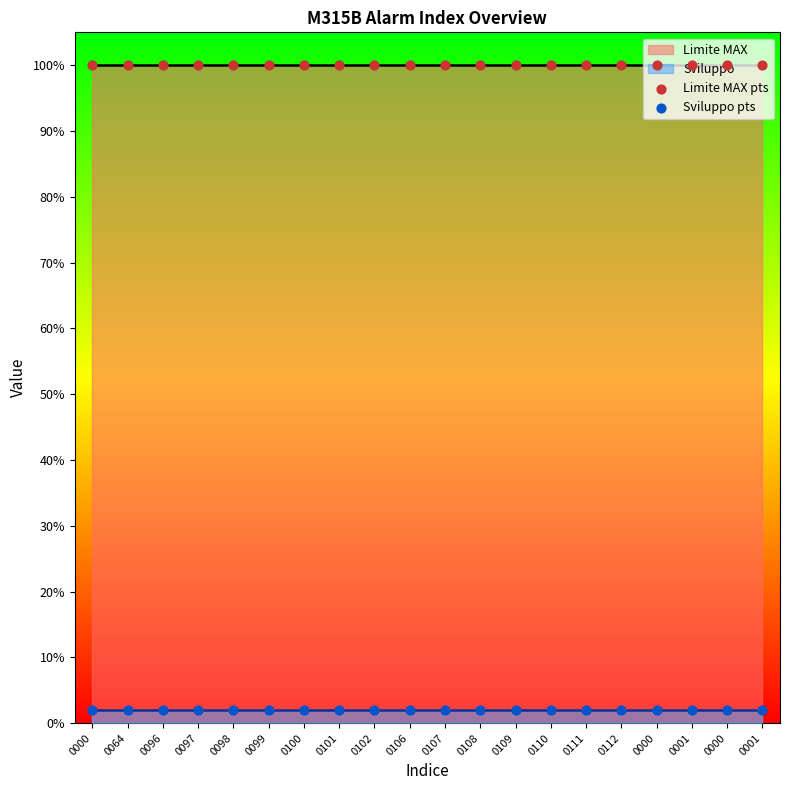

At how many categories does at least one series exceed 8?

20